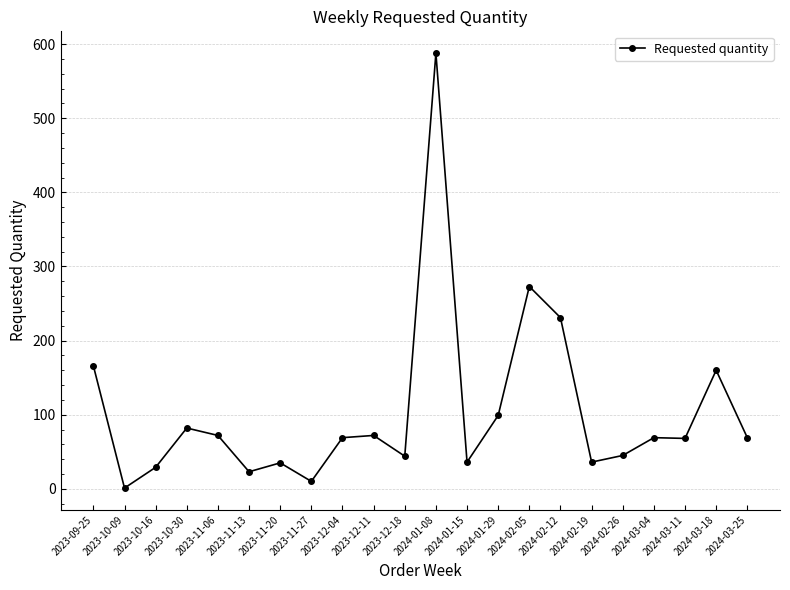

Which label corresponds to the largest value in the chart?

2024-01-08